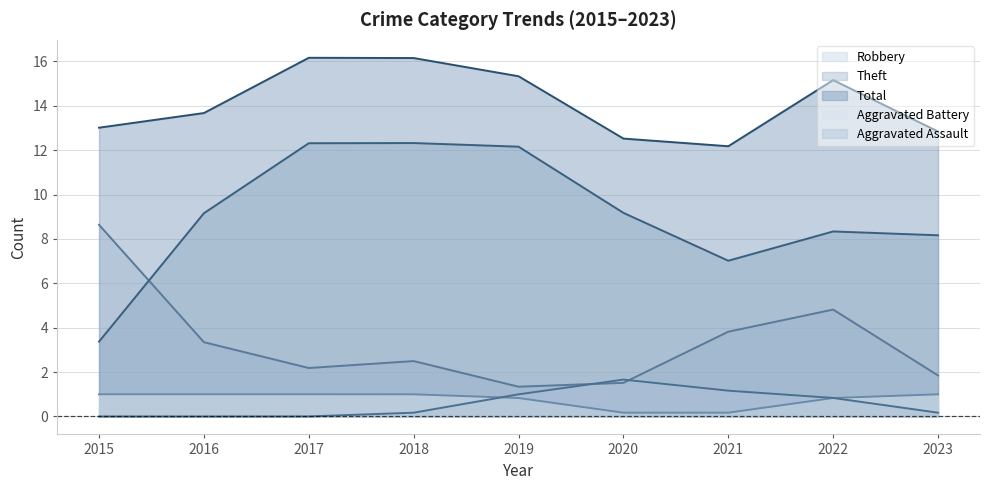

True or false: Aggravated Assault has a value of 0.0 at 2015.

True